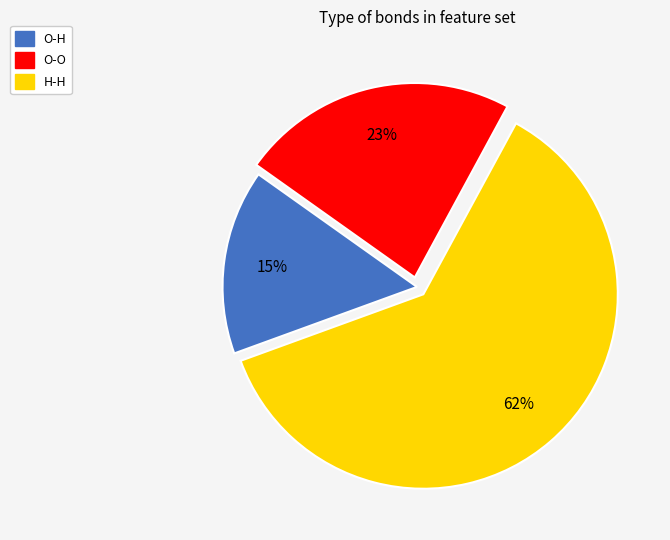

Is there a majority slice in this chart?

Yes